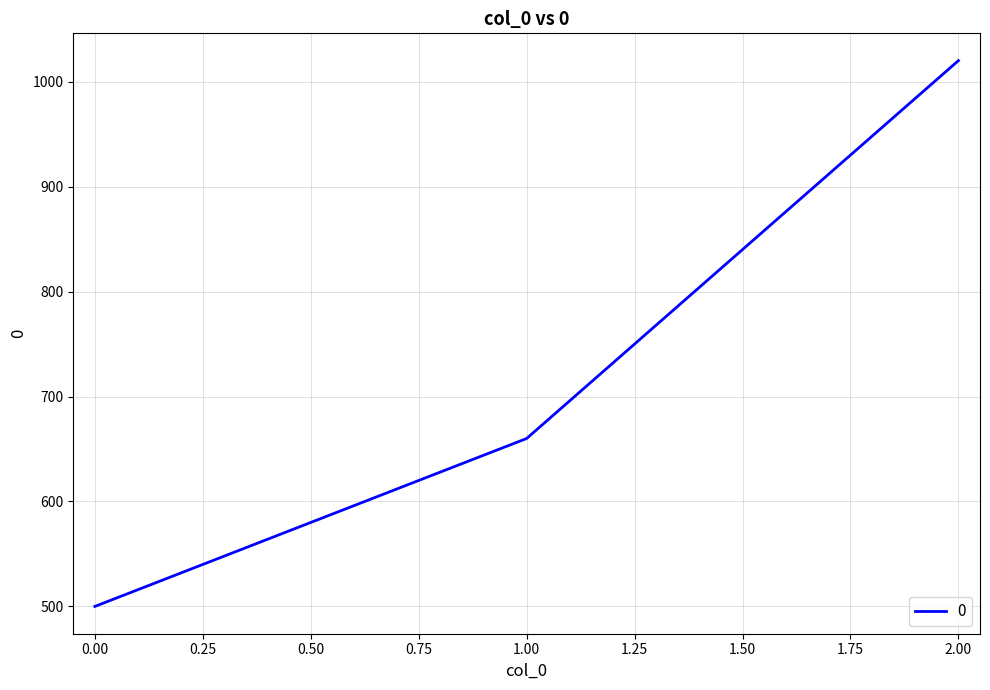

Reading left to right, transcribe all the data shown in this chart.

0.00=500	1.00=660	2.00=1020